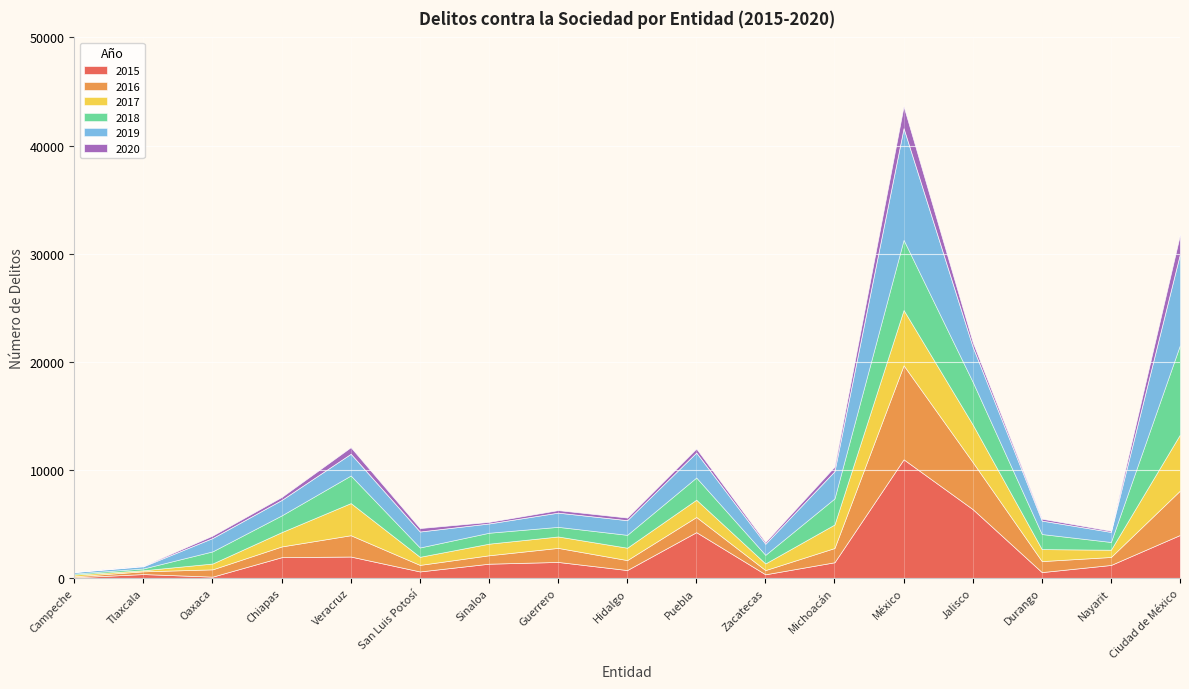

What position from the right is Guerrero?

10